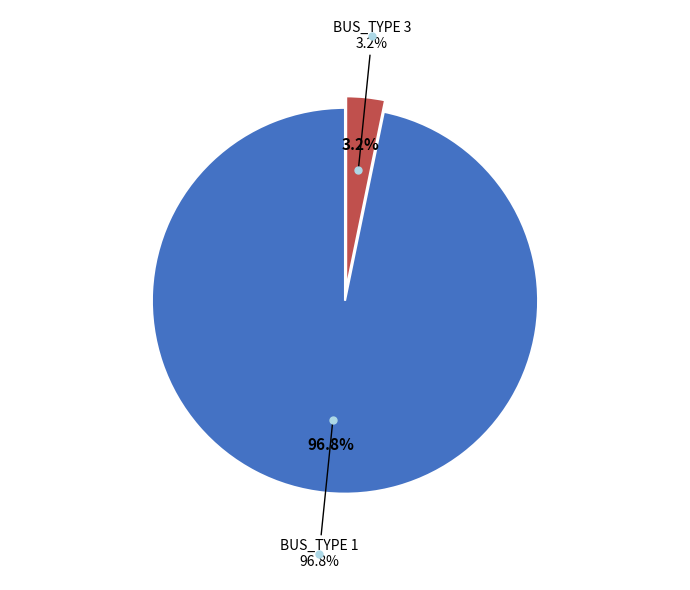

What portion of the pie excludes BUS_TYPE 1?

3.2%